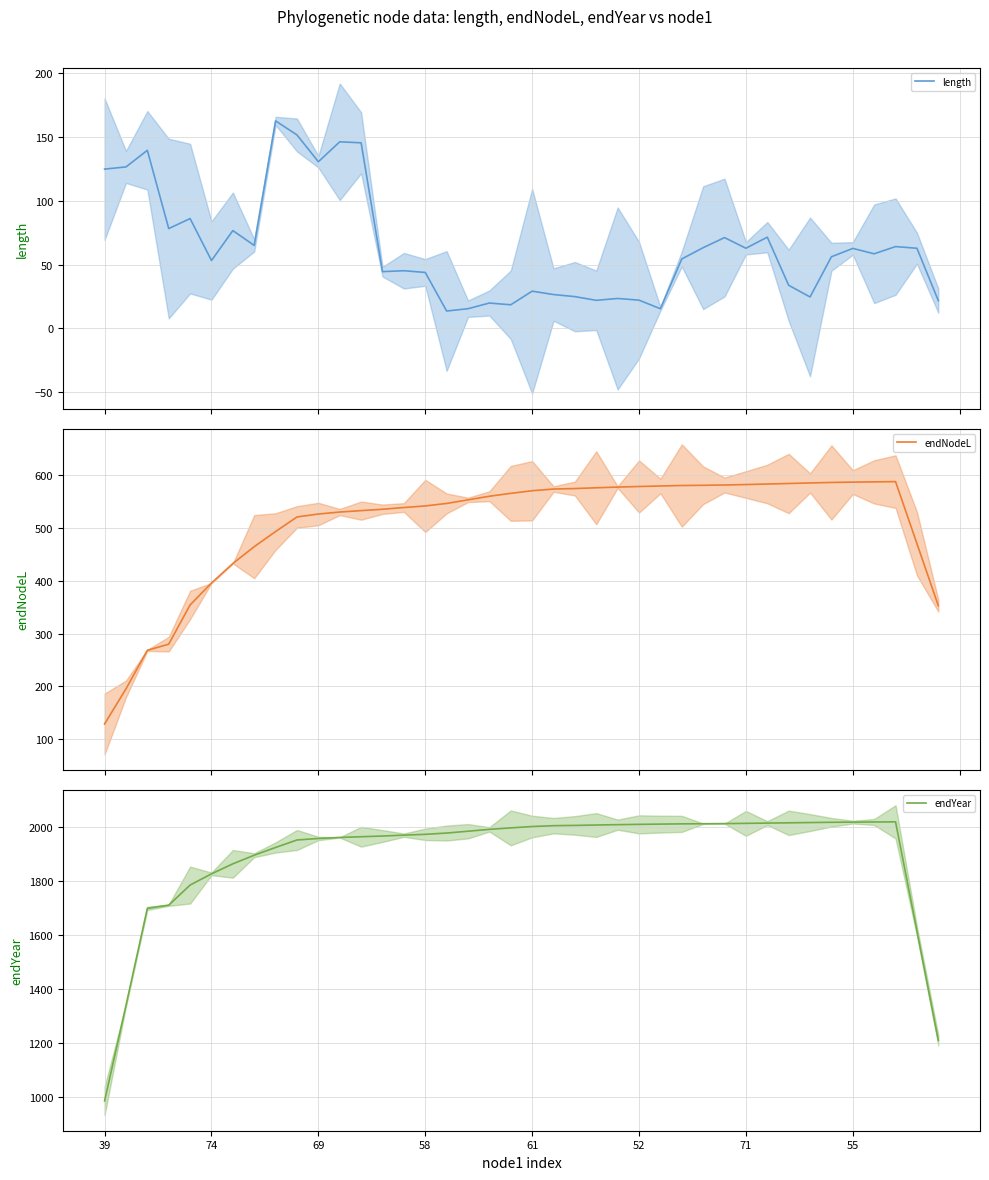

True or false: endYear has more than 1 interior local peaks.

False